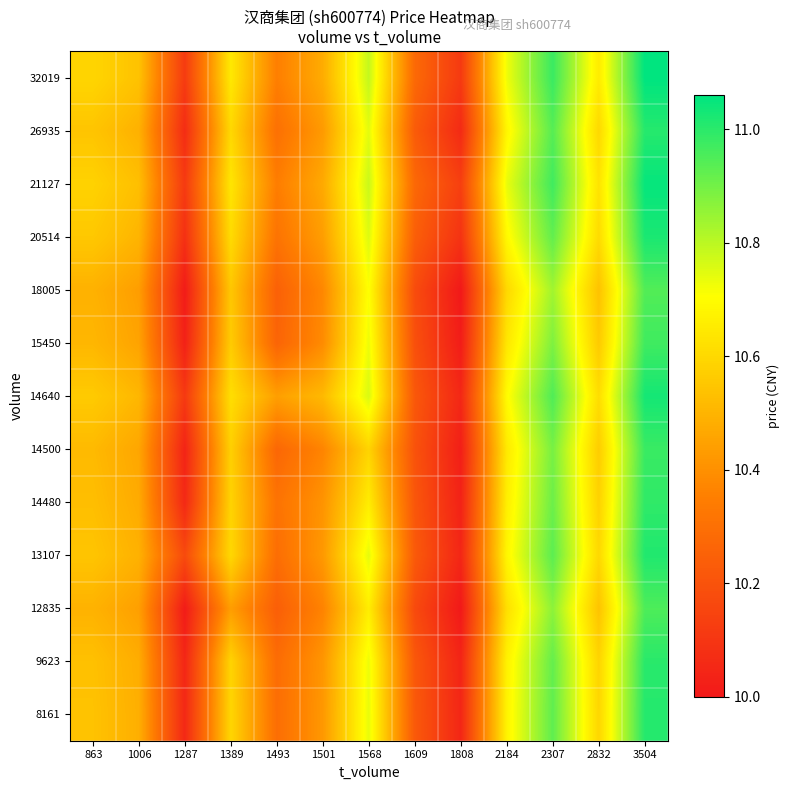

Between 2307 and 2832, which is larger?

2307